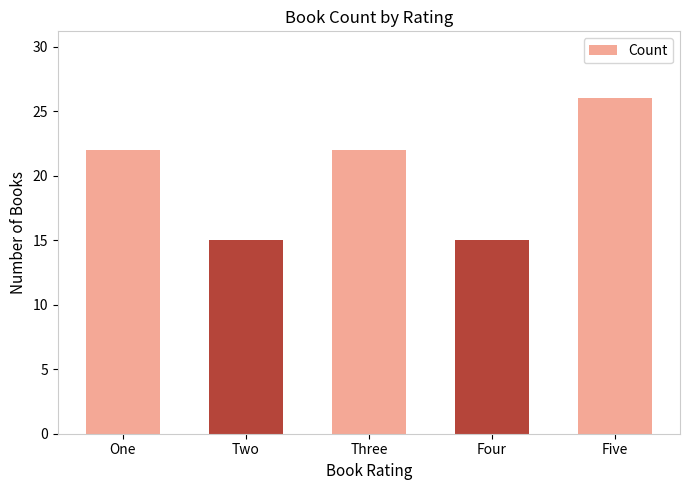

The chart shows a value of 15 at Two. True or false?

True